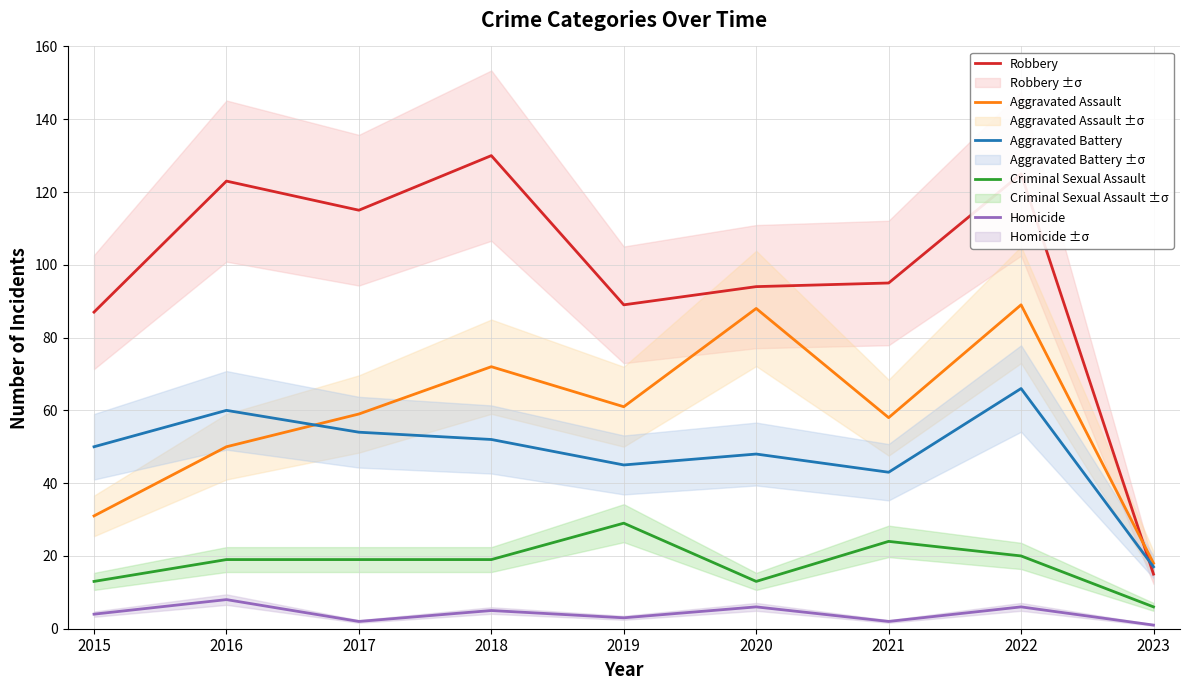

True or false: Criminal Sexual Assault has a value of 19 at 2018.

True